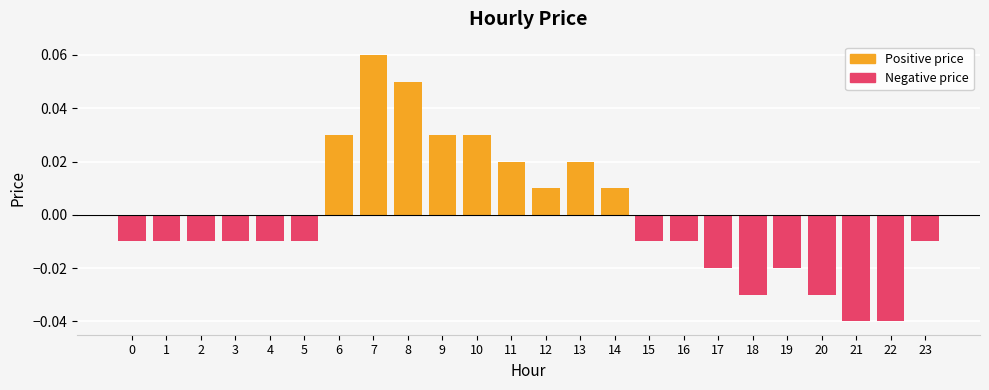

How many distinct data groups are displayed?

2